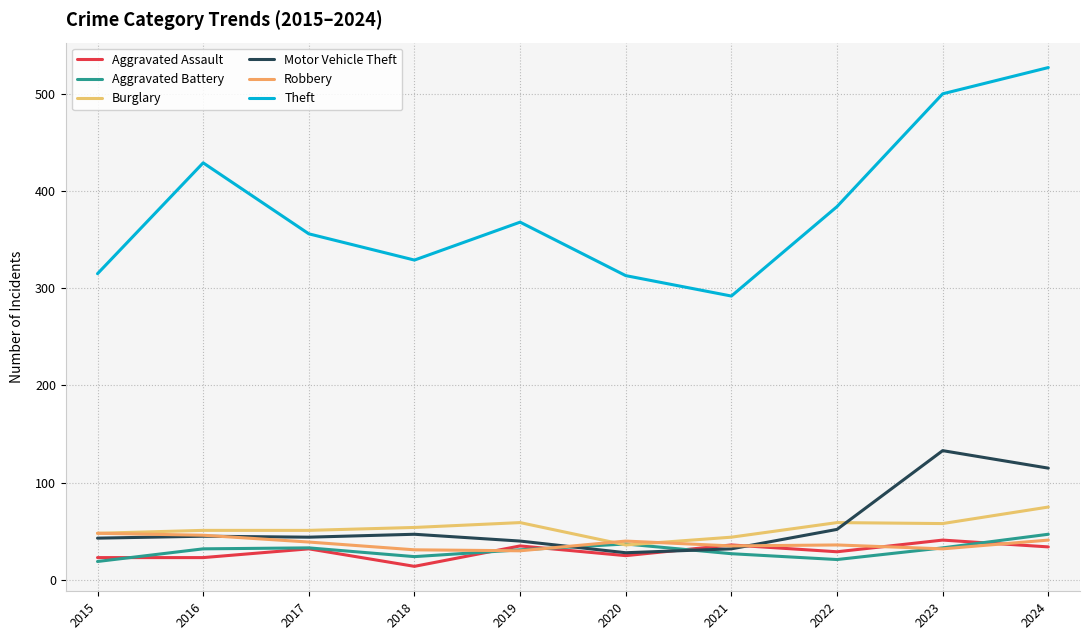

True or false: Robbery and Burglary intersect in this chart.

True